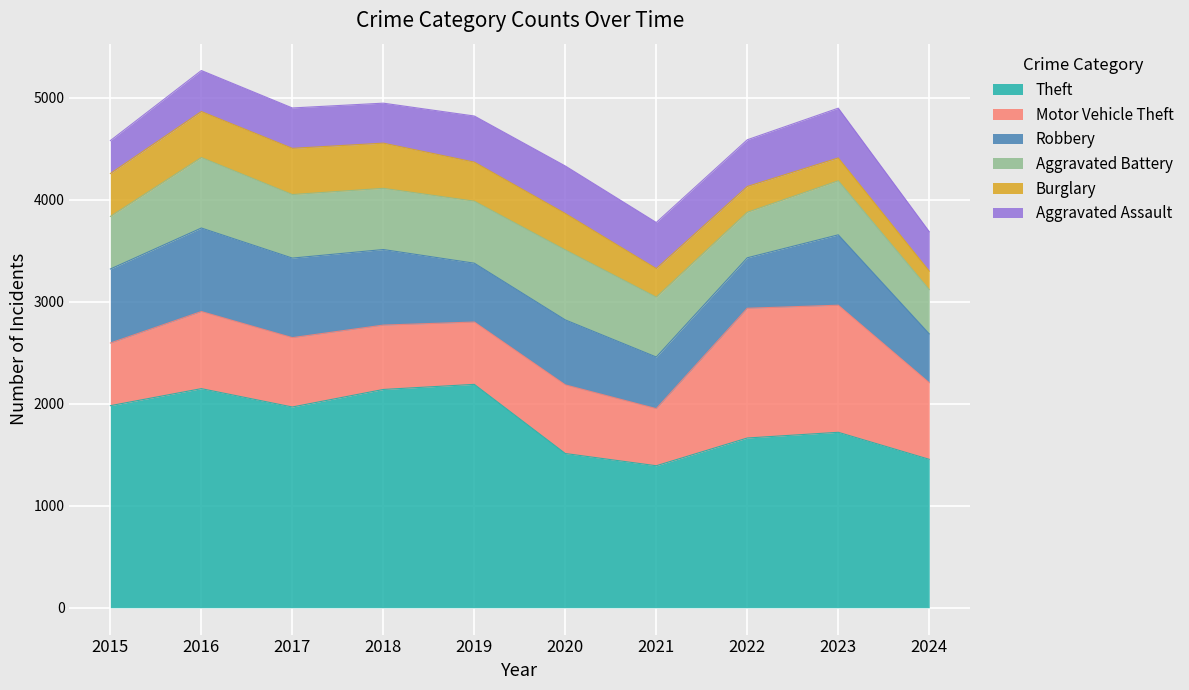

At which category is the sum across all series the highest?

2016